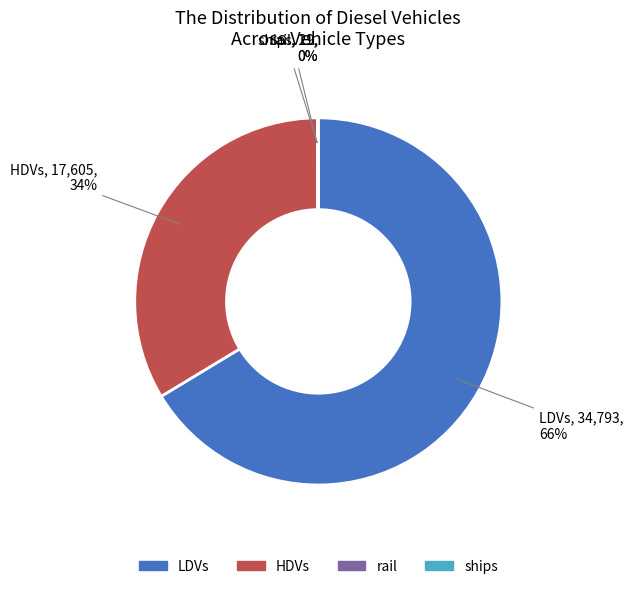

Is there any slice that represents more than half of the pie?

Yes